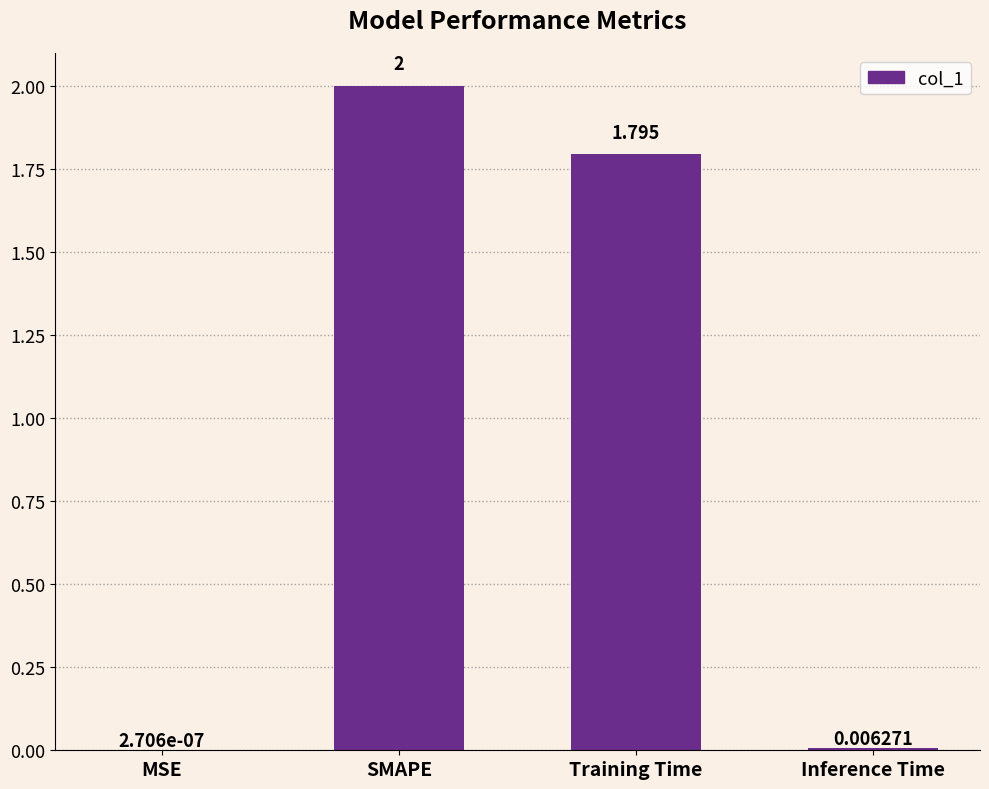

At which label does the data first exceed 1?

SMAPE